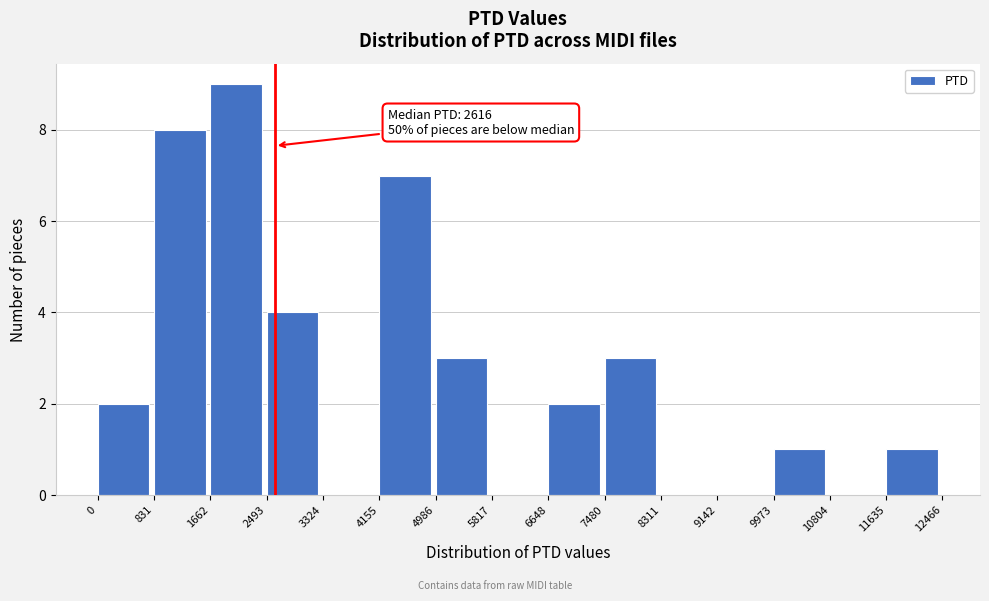

Over which range of the x-axis is the bar tallest?

1662 to 2493